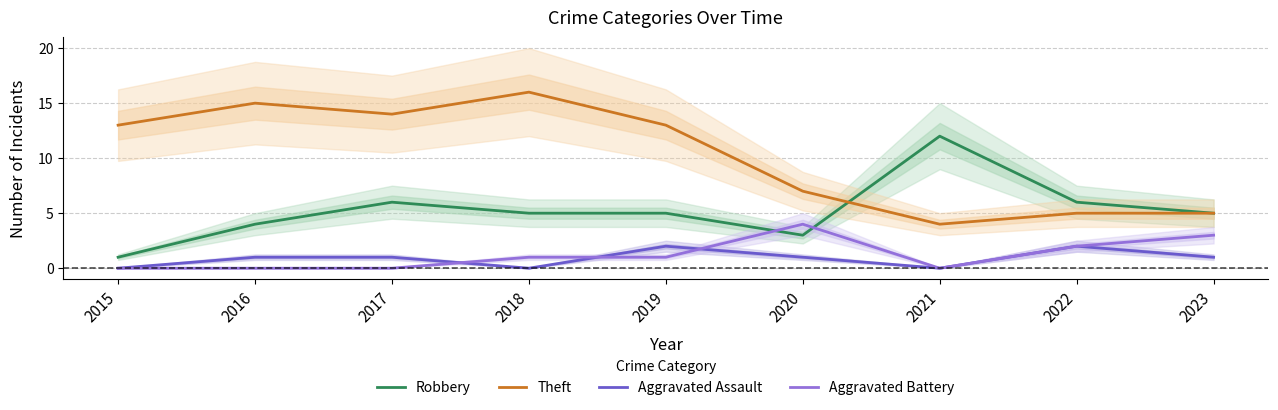

Rank the series at 2020 from highest to lowest value.

Theft, Aggravated Battery, Robbery, Aggravated Assault